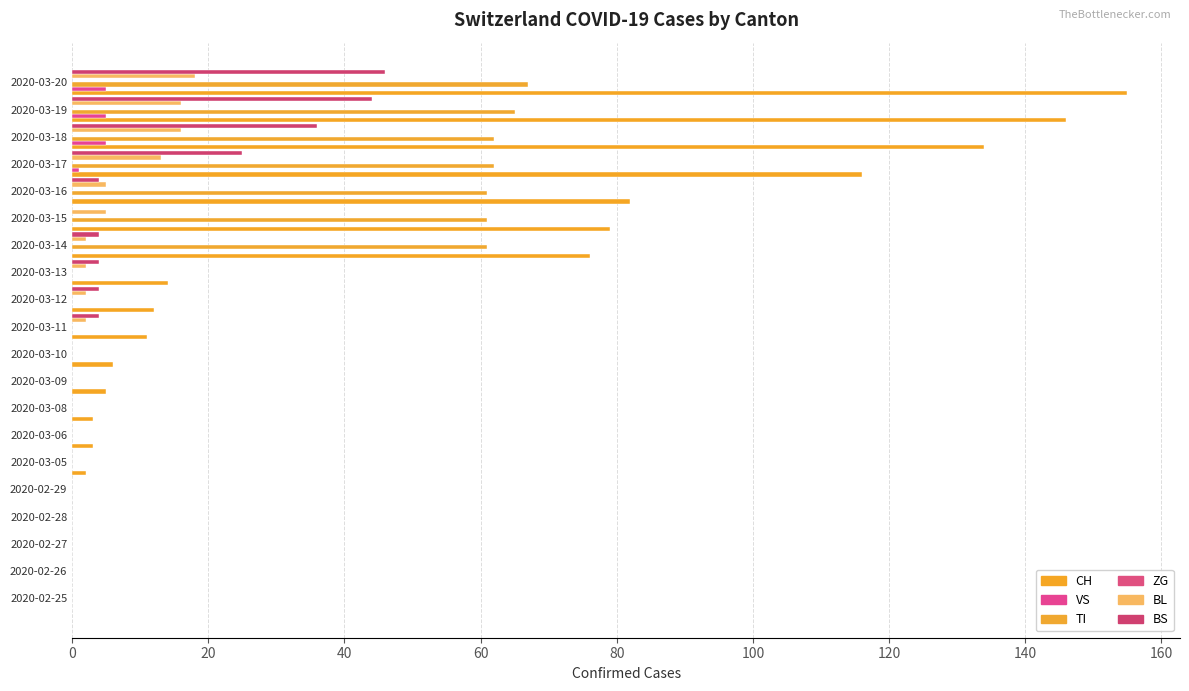

Which series has the largest range (max minus min)?

CH